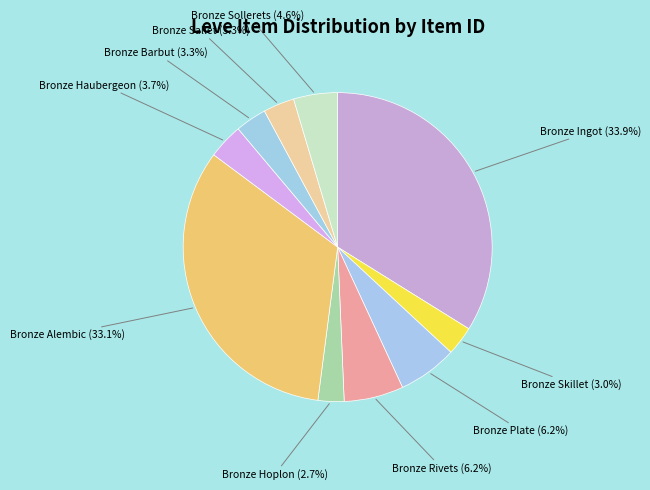

Approximately how many times larger is the value at Bronze Haubergeon compared to Bronze Rivets?

0.6